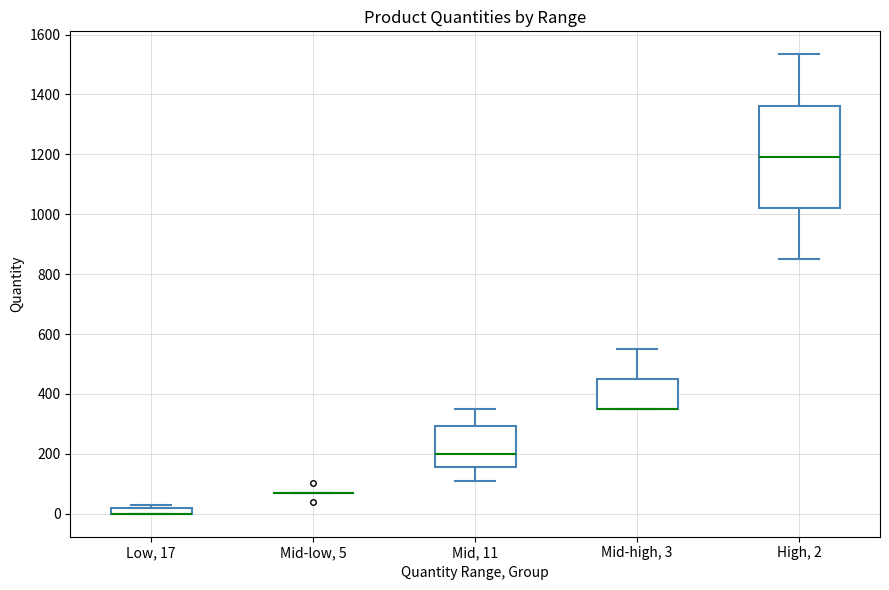

Where is the lower edge of the box for Mid, 11 on the y-axis? The values are not printed on the chart, so give them approximately, as read against the axis.

160